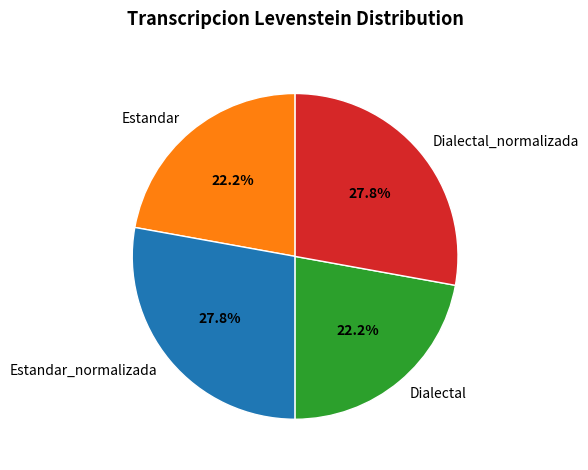

Count the number of slices in the pie.

4